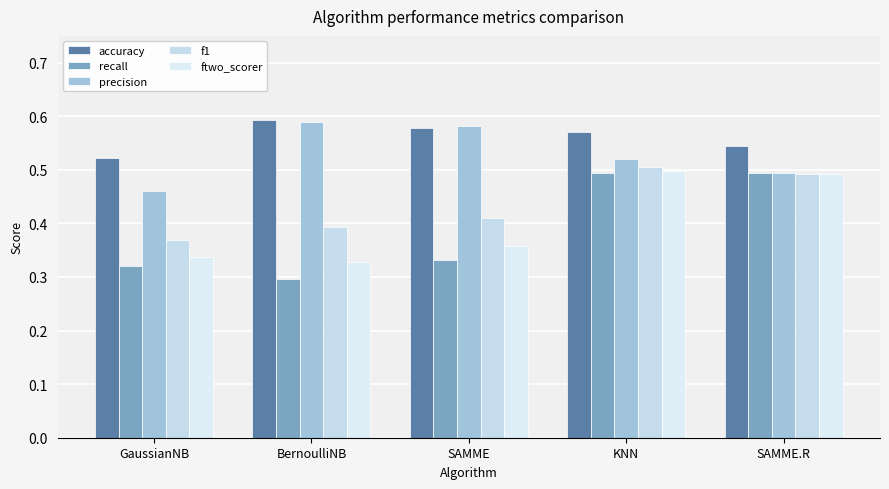

Is it true that precision equals 0.3 at SAMME?

False